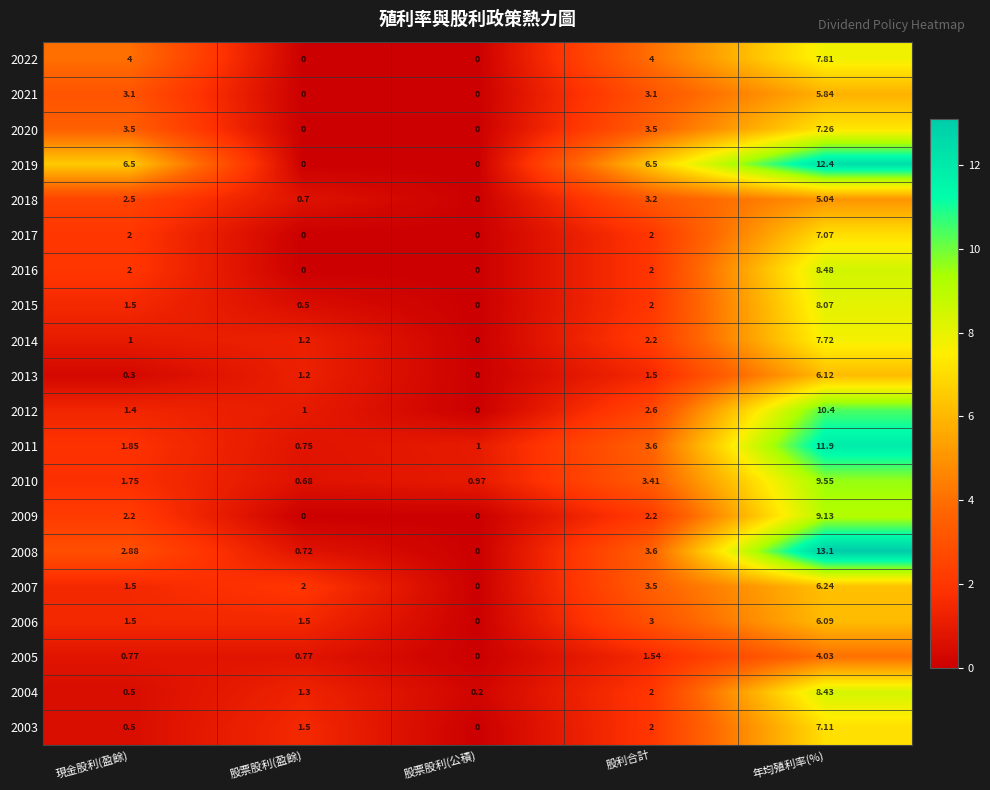

At which label is 2004 closest to 4?

股利合計